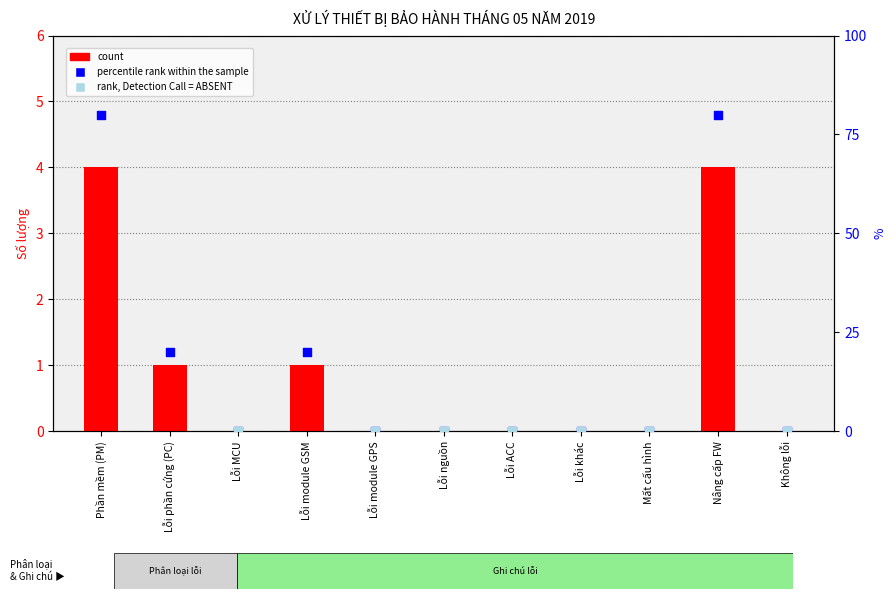

Which series reaches the maximum Y coordinate?

percentile